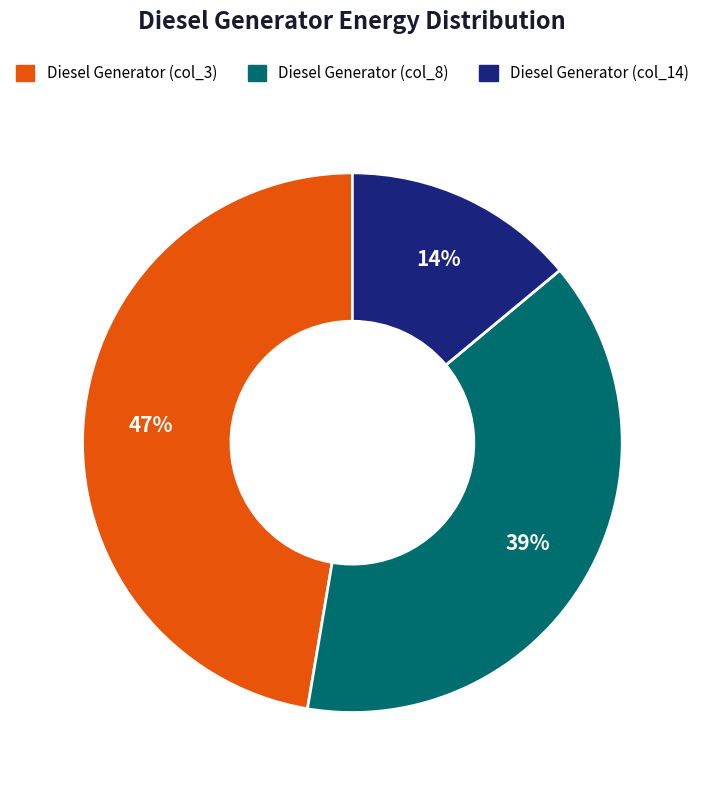

To the nearest percent, what is the difference between the largest and smallest slice percentages?

33%